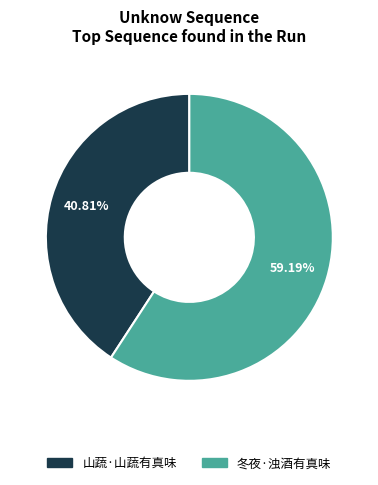

Rank the categories by value from highest to lowest.

冬夜·浊酒有真味, 山蔬·山蔬有真味